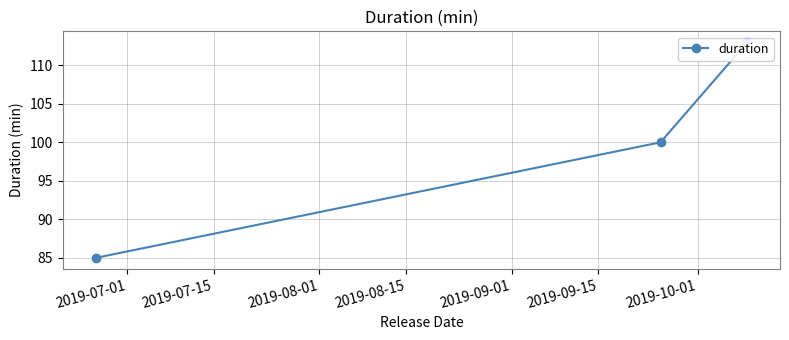

How many lines are shown in the chart?

1